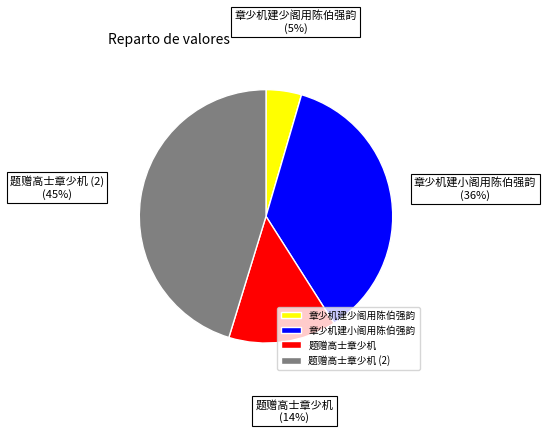

Is 题赠高士章少机 the majority of the pie?

No